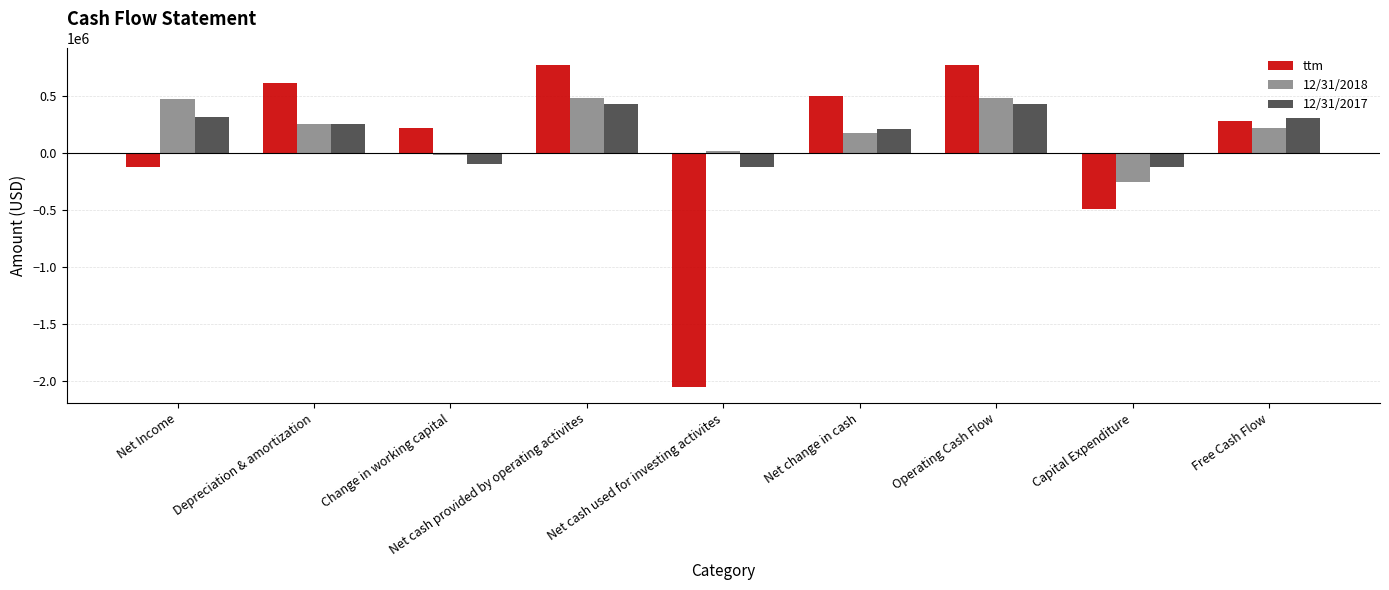

How many bars are there in total?

27